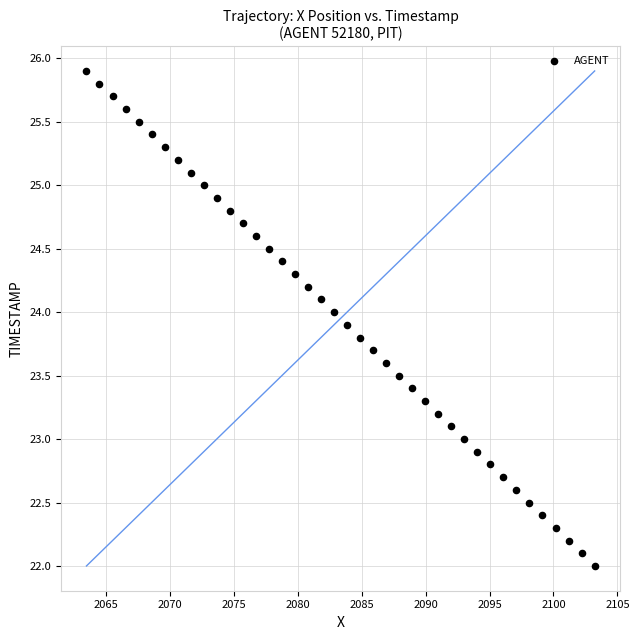

What is the range of X values (max minus min)?

39.7